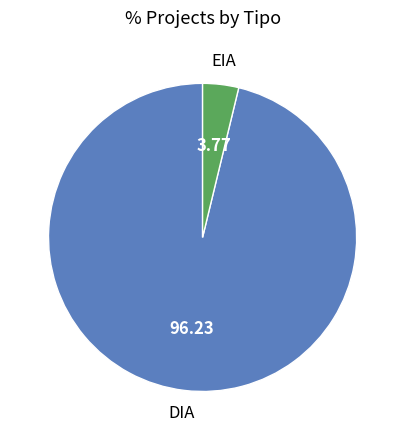

Does any single category account for the majority?

Yes